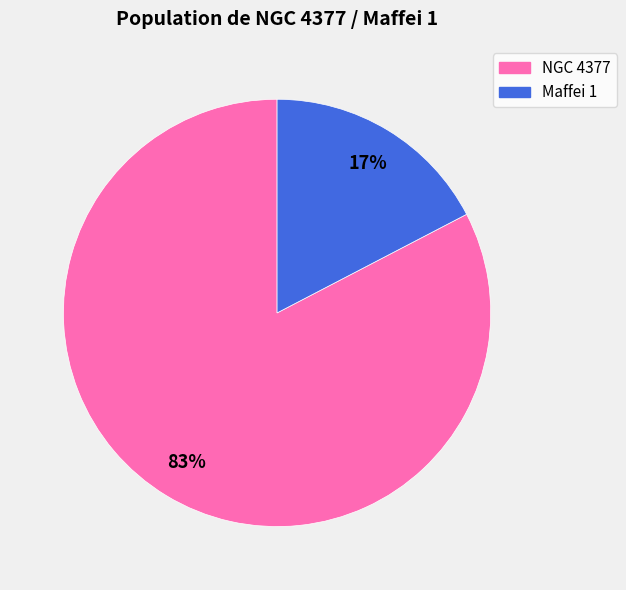

Does Maffei 1 represent more than half of the total?

No